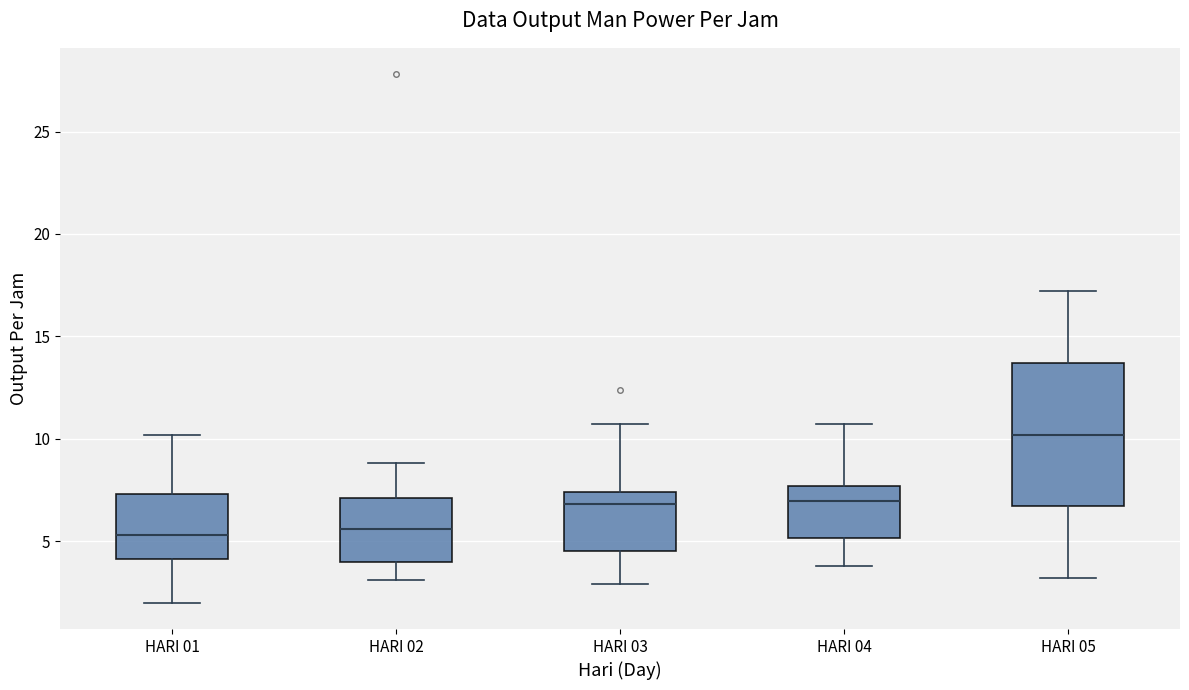

Where does the upper whisker of the box for HARI 01 end on the y-axis? The values are not printed on the chart, so give them approximately, as read against the axis.

10.0